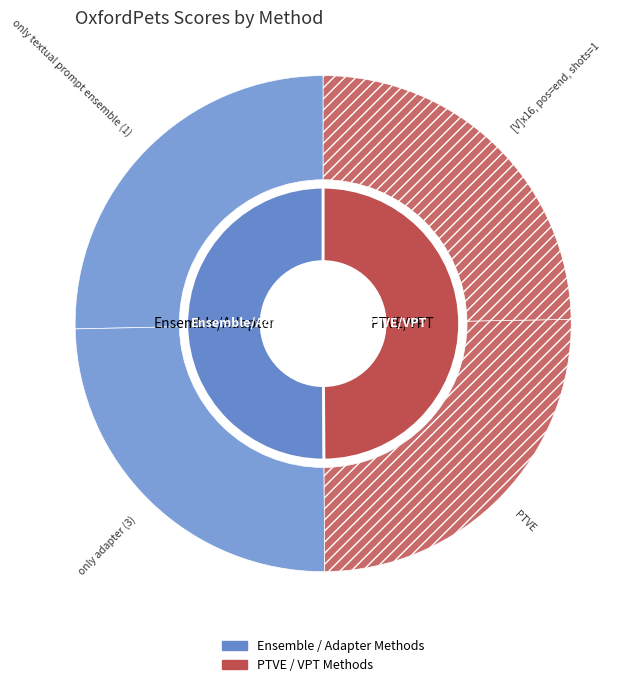

Rank the categories by value from highest to lowest.

only textual prompt ensemble (1), PTVE, only adapter (3), [V]x16, pos=end, shots=1